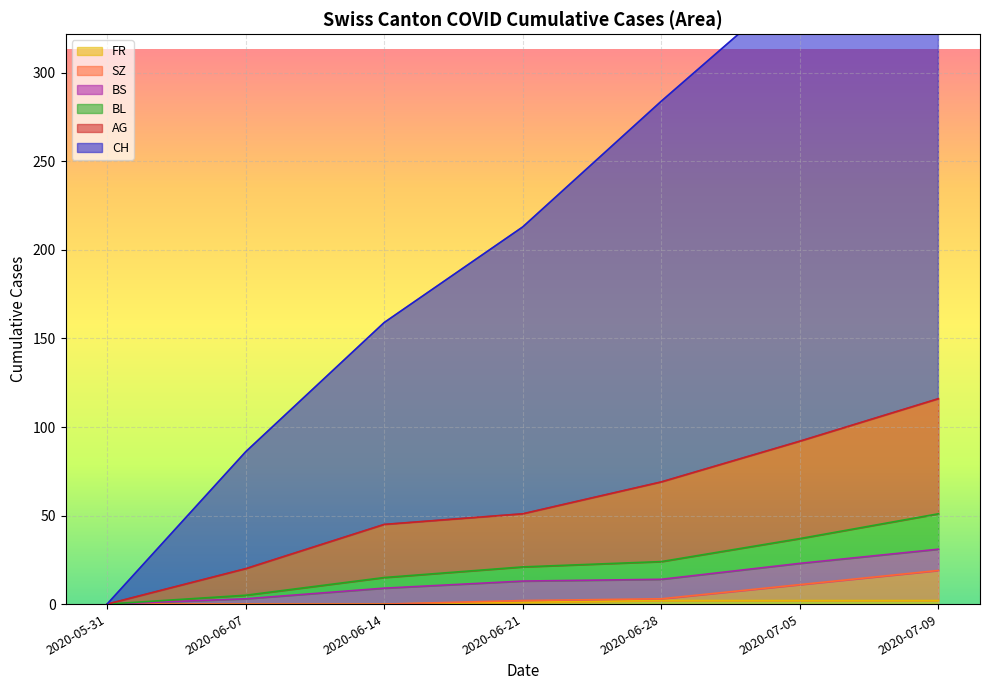

True or false: AG and SZ cross at least once.

False